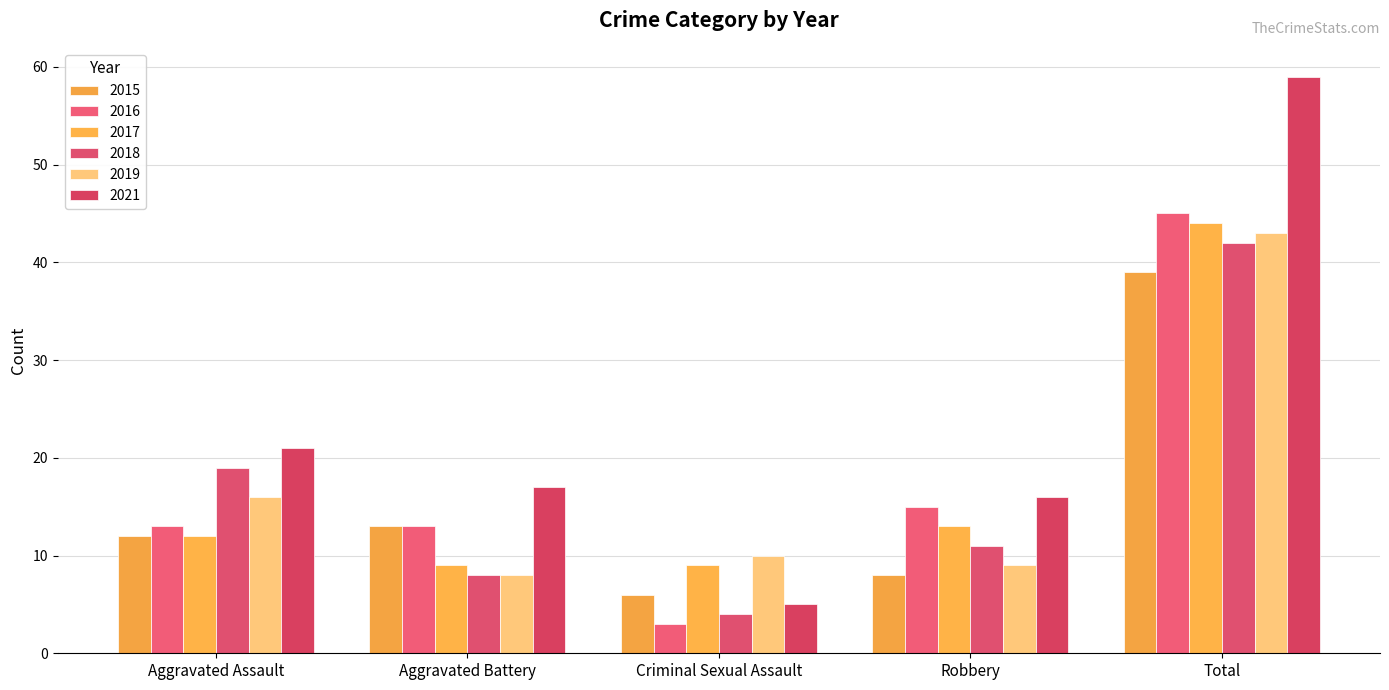

What is the sum of all 2016 values?

89